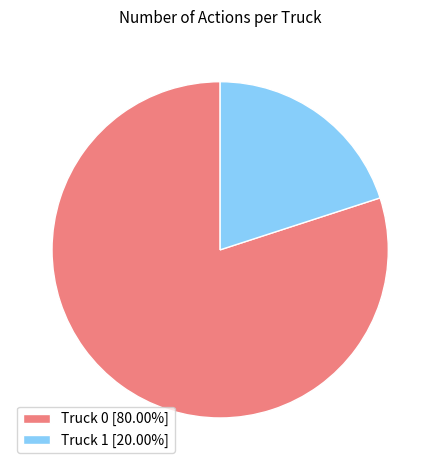

Is there any slice that represents more than half of the pie?

Yes